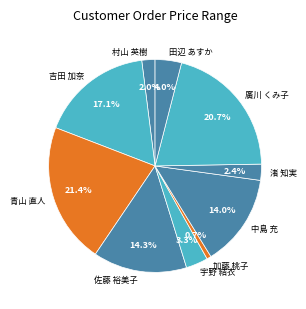

Which has a higher value, 村山 英樹 or 田辺 あすか?

田辺 あすか